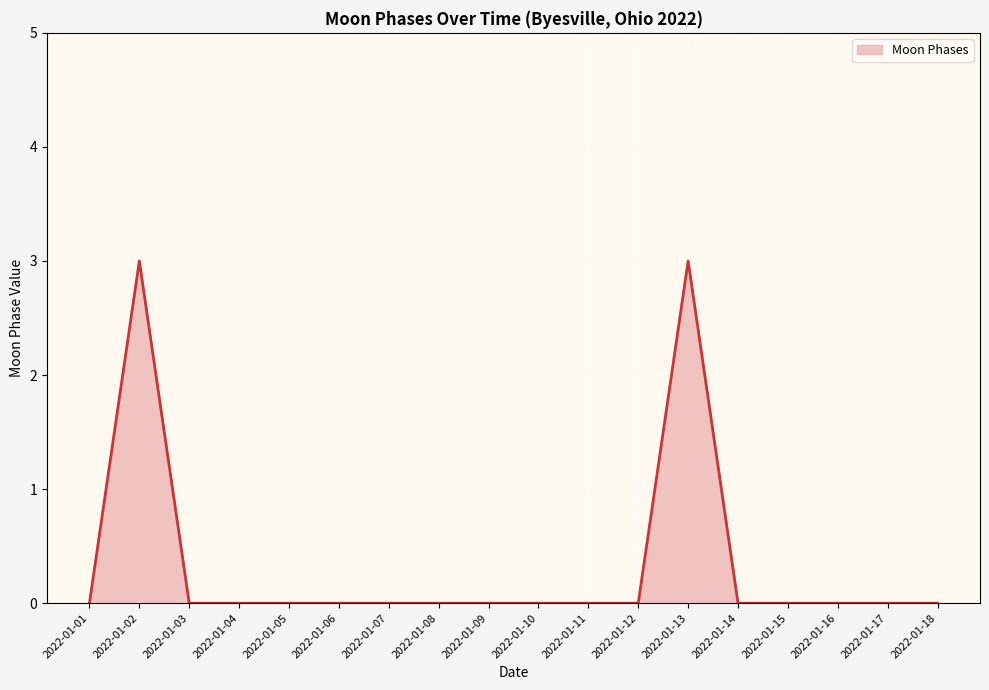

Does the chart display data point markers on the line(s)?

No